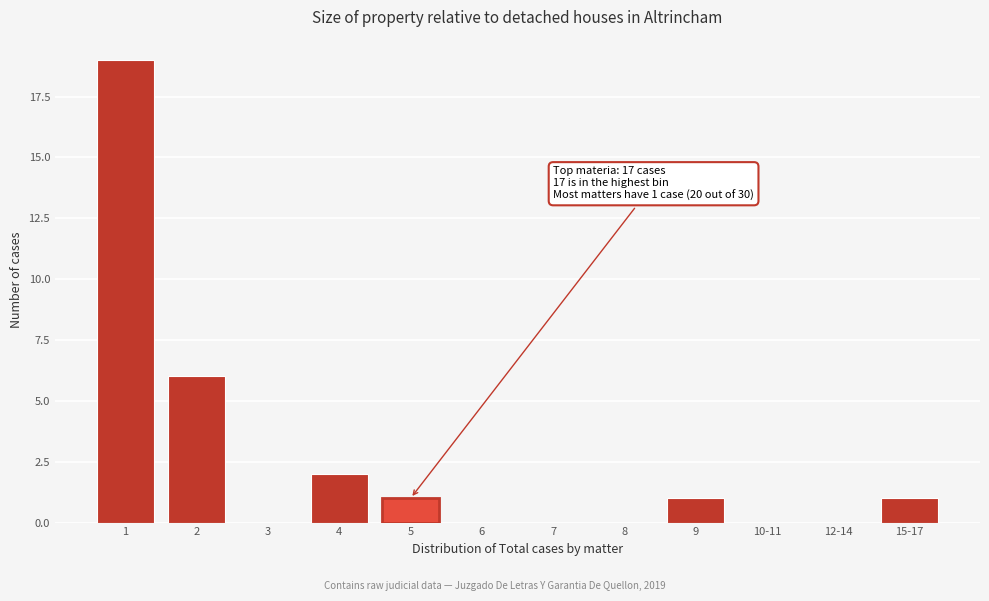

Reading right to left, what are all the values shown in this chart?

15-17=1	12-14=0	10-11=0	9=1	8=0	7=0	6=0	5=1	4=2	3=0	2=6	1=19